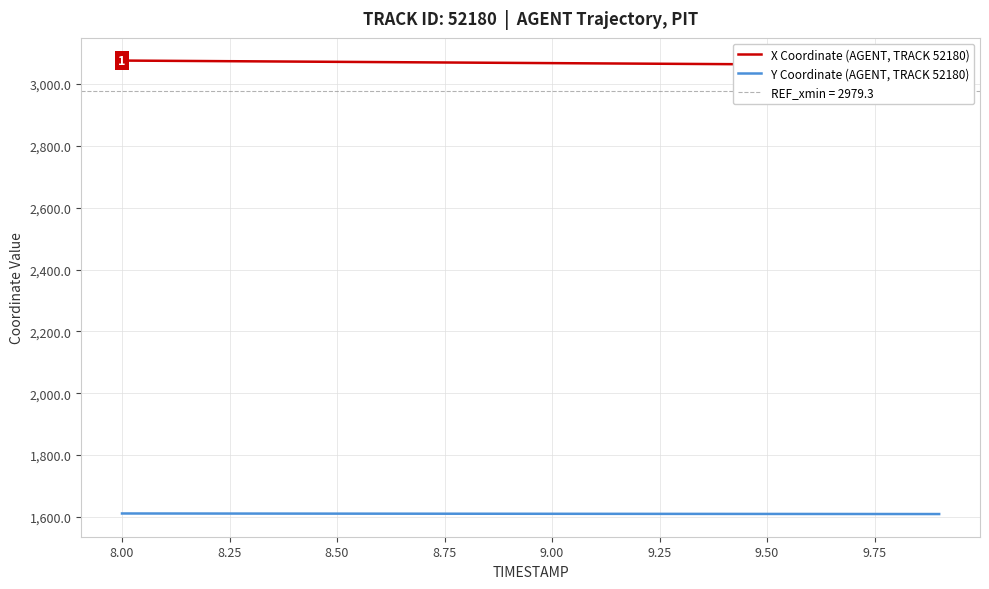

What is the label of the 14th point from the right?

9.25